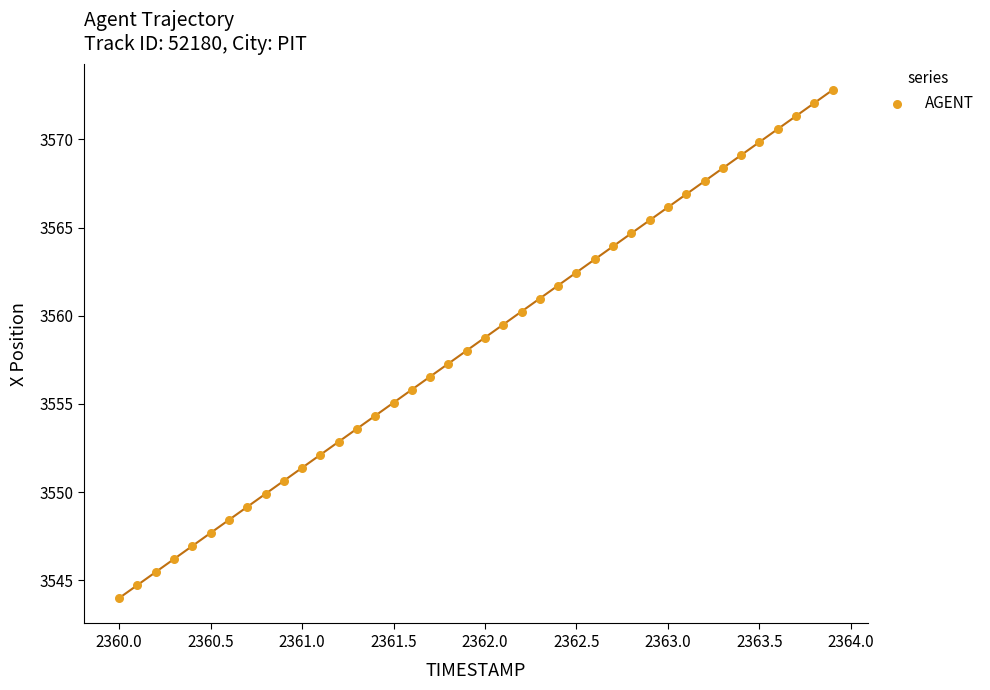

What is the range of X values (max minus min)?

3.9